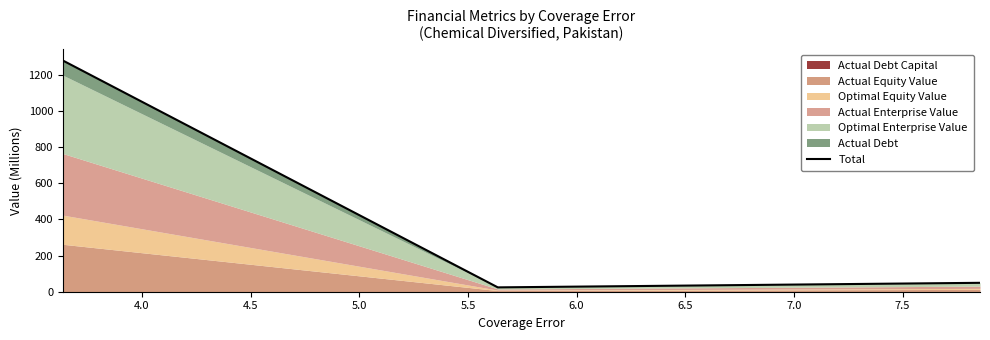

How many values are below 49?

1